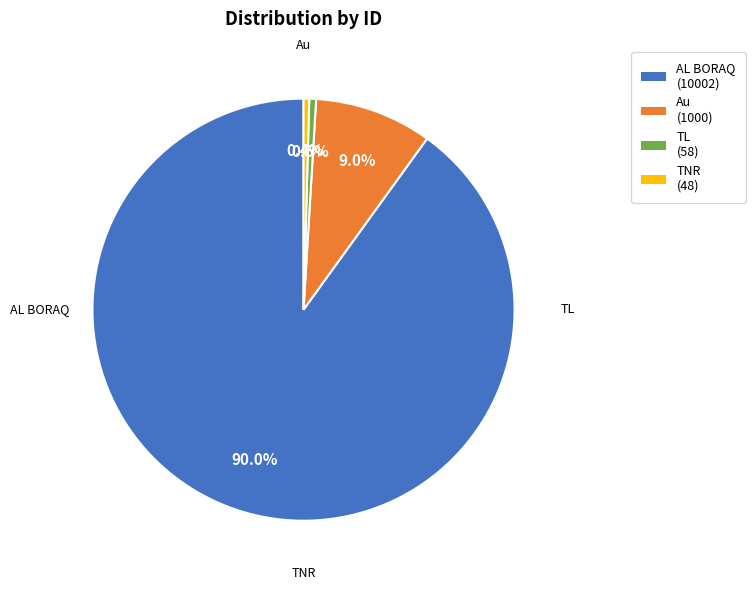

Approximately how many times larger is the value at AL BORAQ compared to Au?

10.0